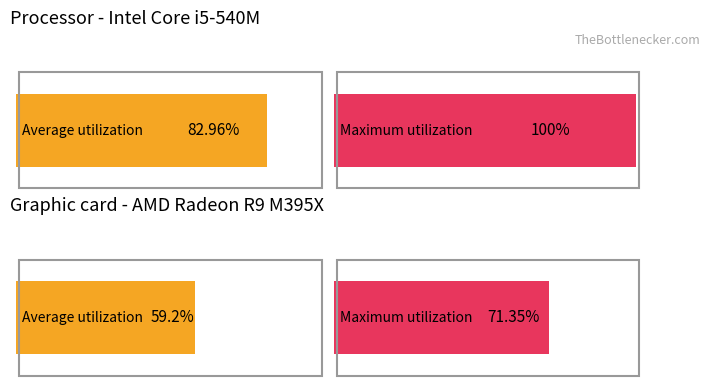

What are all the series names shown in the legend?

Average utilization, Maximum utilization